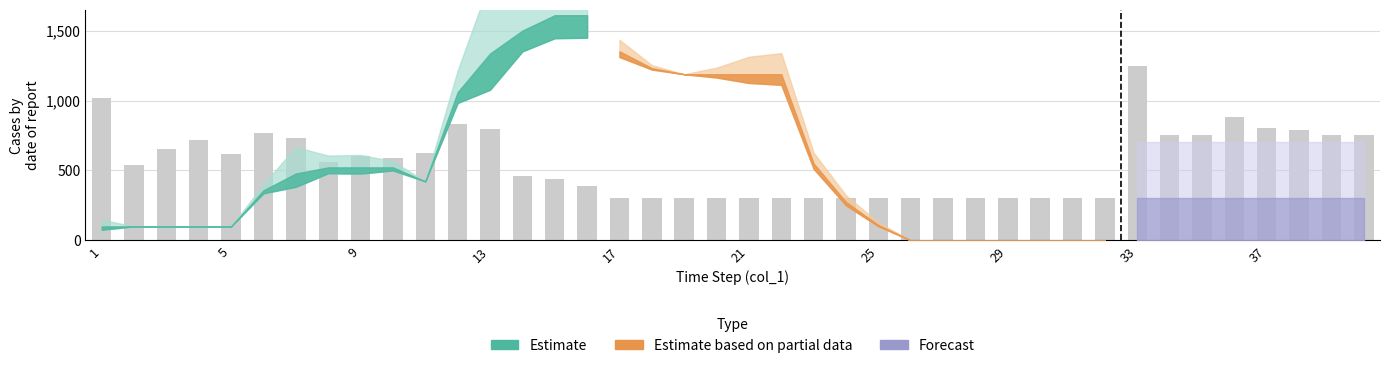

What is the minimum value shown in the chart?

300